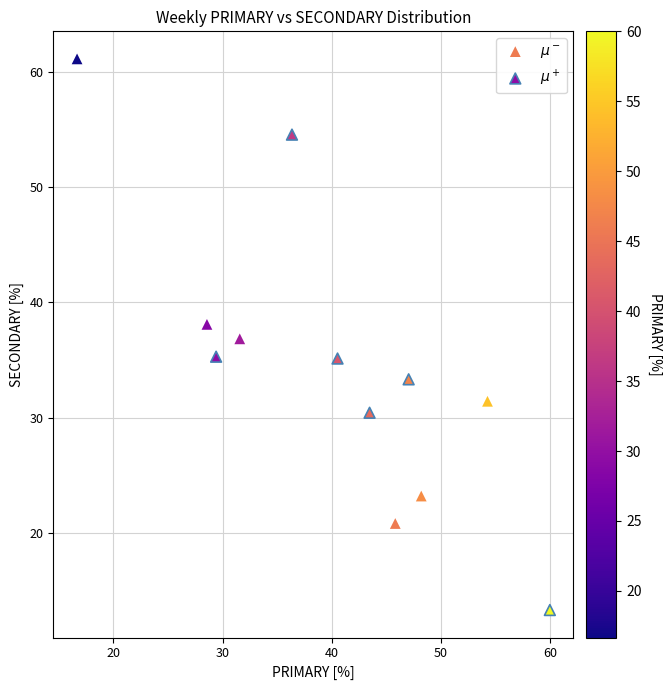

Which series has the largest Y range (max minus min)?

$\mu^+$